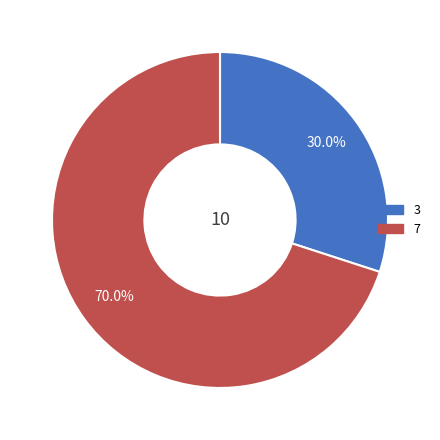

Which slice is the largest?

7